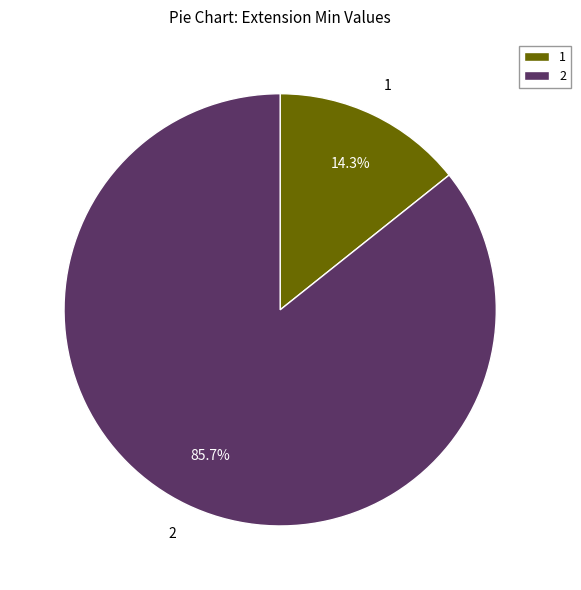

Rank the categories by value from highest to lowest.

2, 1